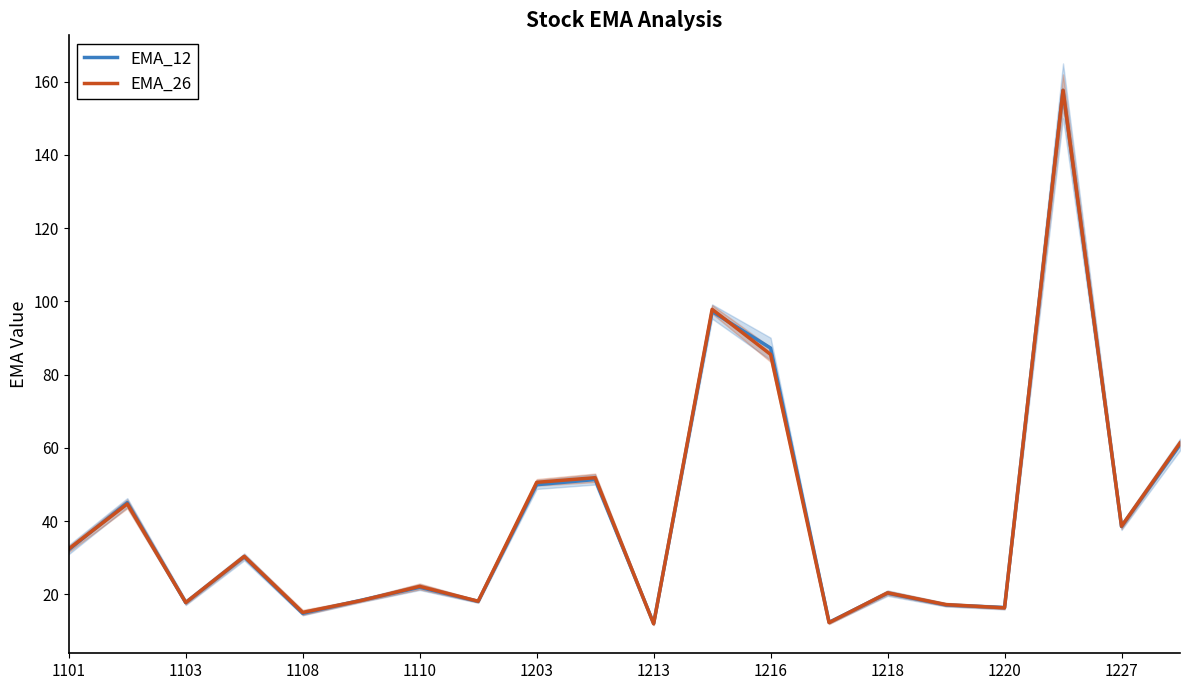

The EMA_12 series shows 50.0 at 1203. True or false?

True